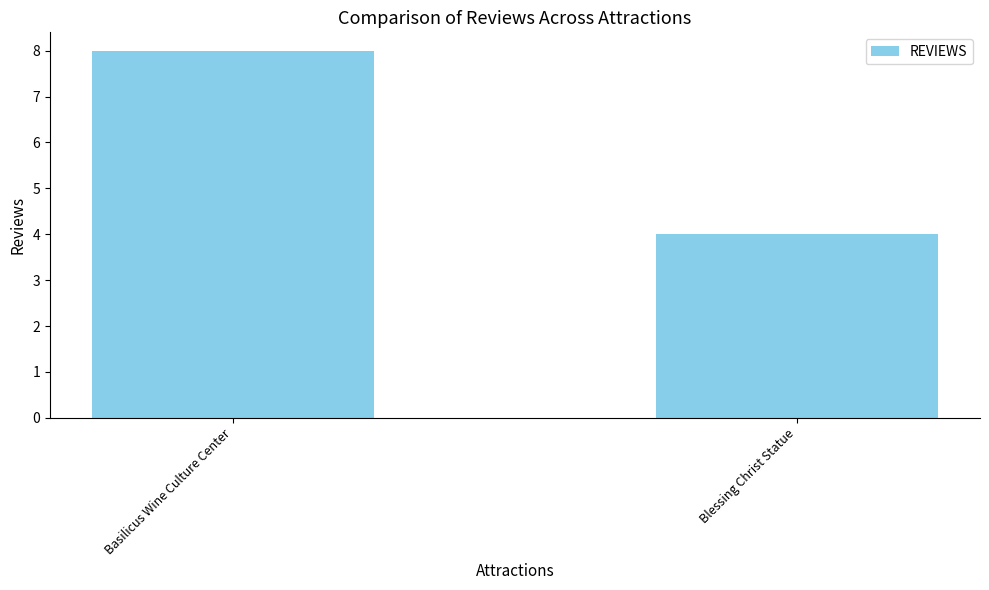

What is the difference between the maximum and minimum values?

4